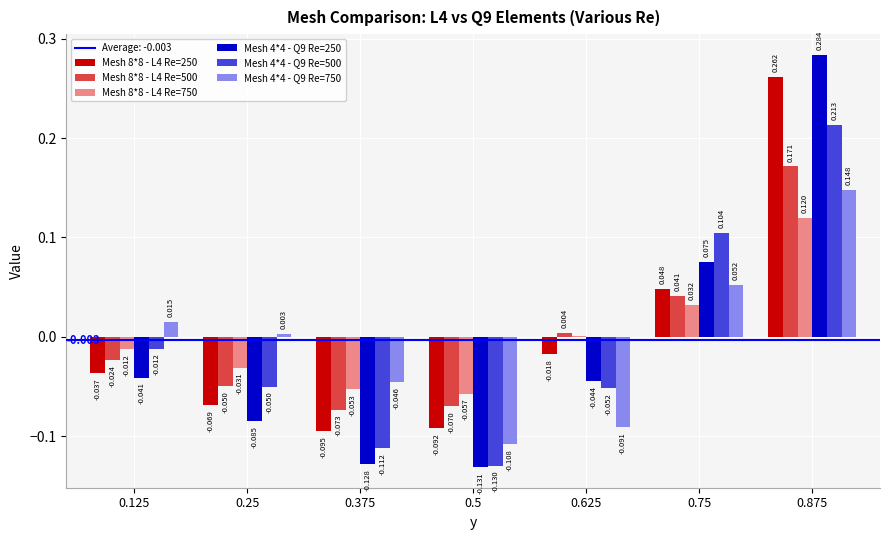

Are the bars horizontal?

No